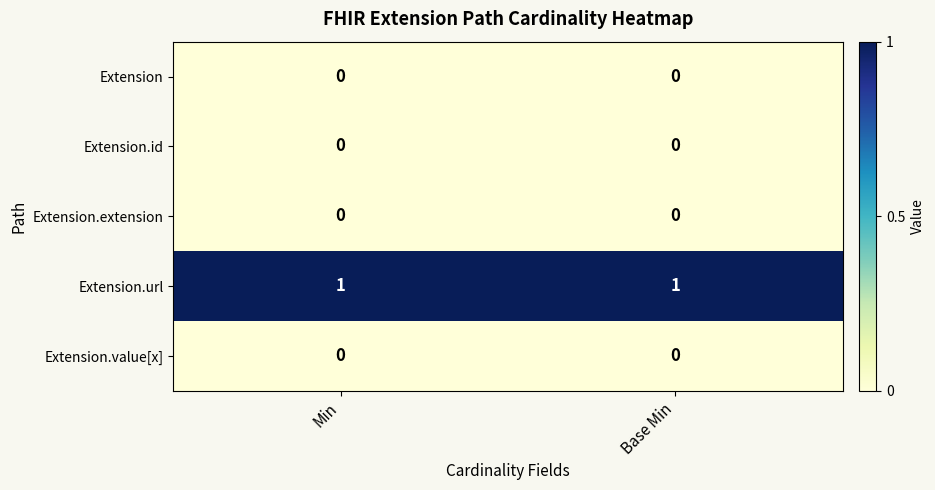

Which series has the largest total across all categories?

Extension.url